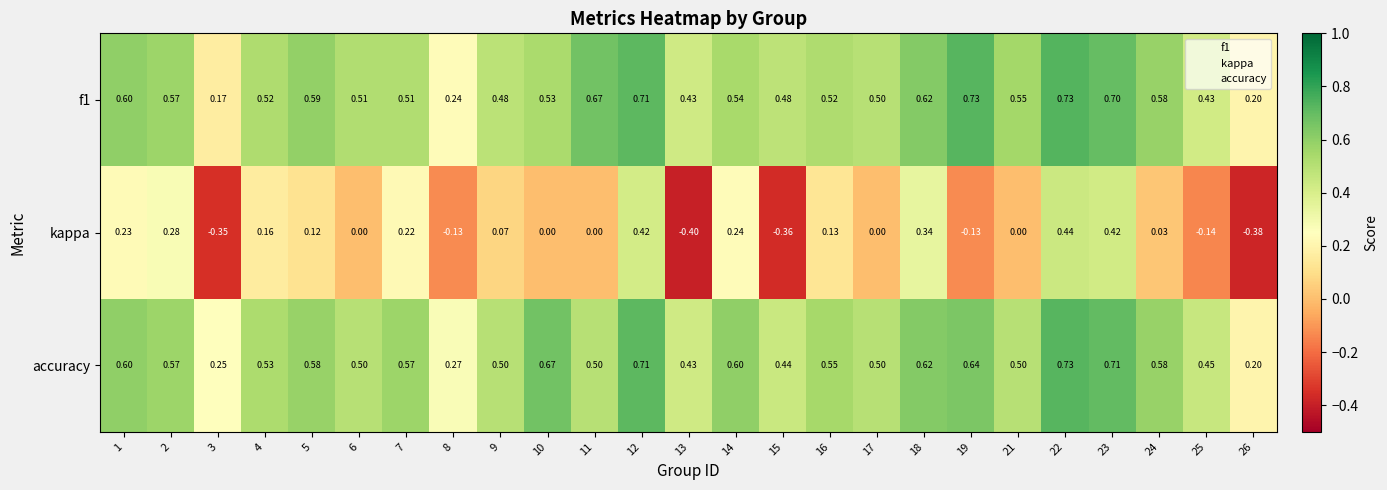

At which category does the chart reach its minimum across all series?

13